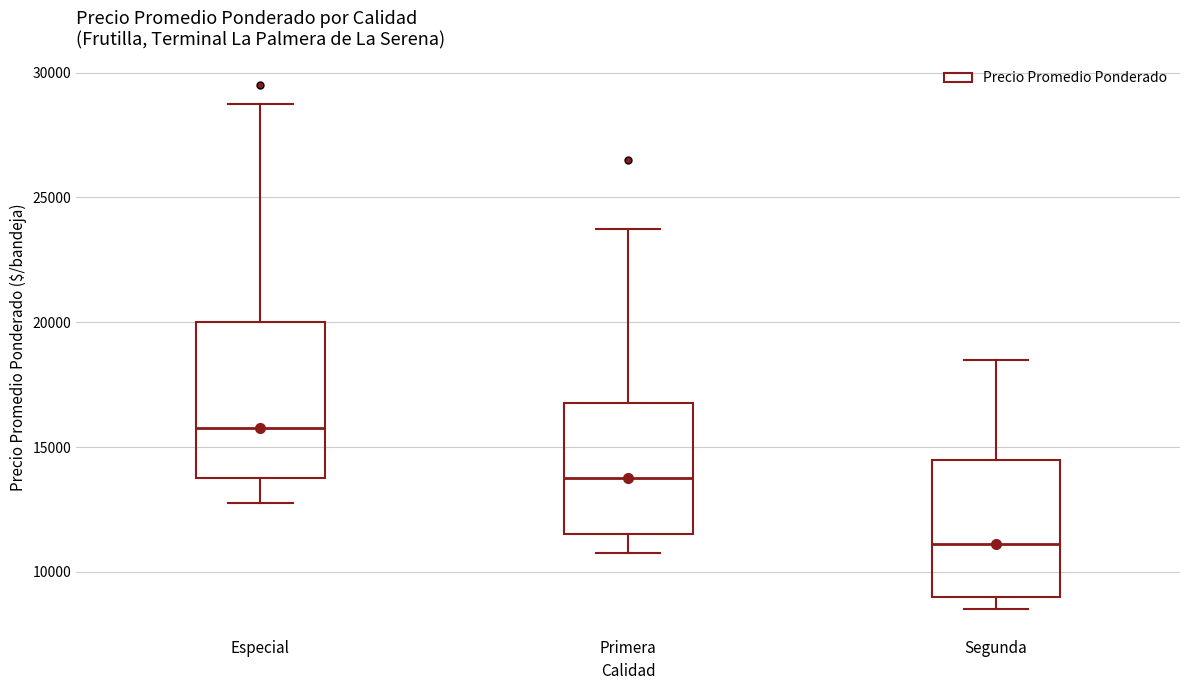

Reading left to right, transcribe this box plot: for each box, give where its median line is, the range the box spans, and where its two whiskers end, as read against the y-axis. The values are not printed on the chart, so give them approximately, as read against the axis.

Especial: median 16000, box 14000 to 20000, whiskers 13000 to 29000
Primera: median 14000, box 11500 to 17000, whiskers 11000 to 24000
Segunda: median 11000, box 9000 to 14500, whiskers 8500 to 18500